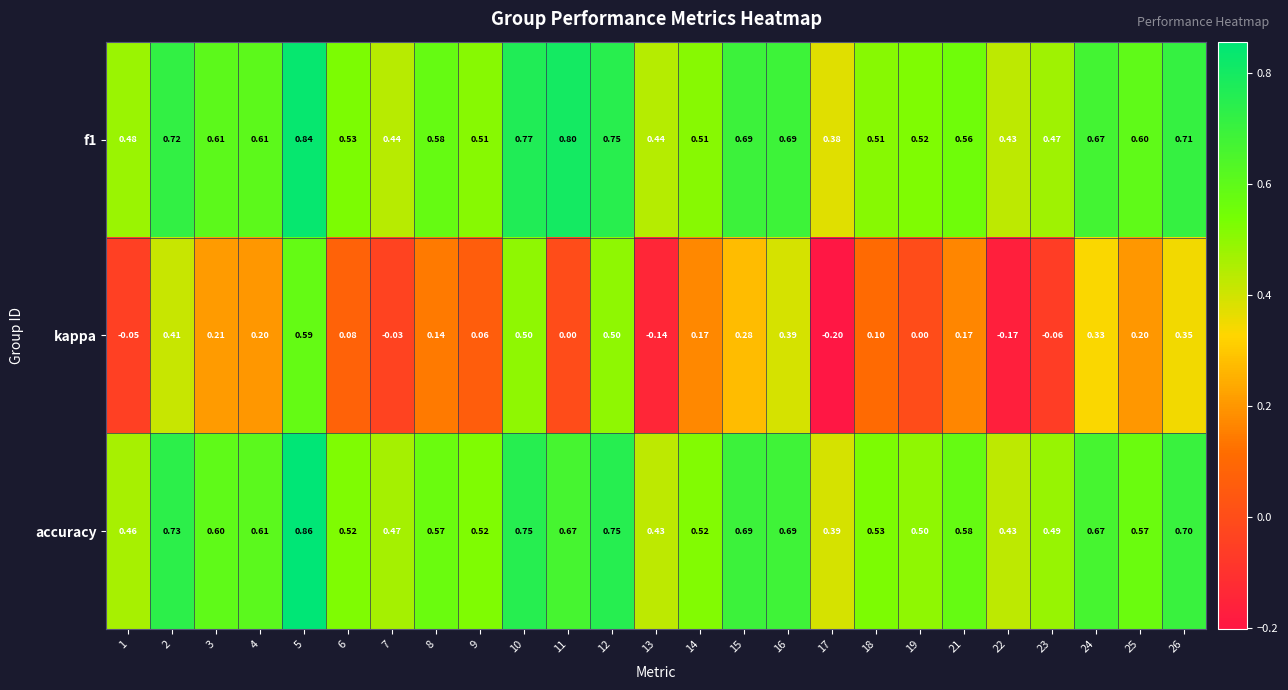

Which series has the largest range (max minus min)?

kappa